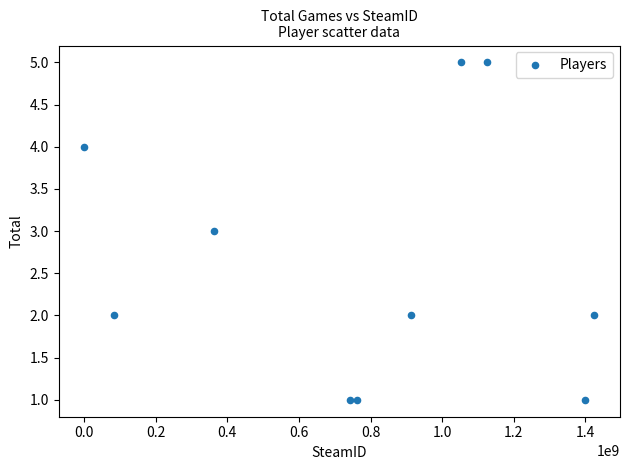

What is the average Y value?

3